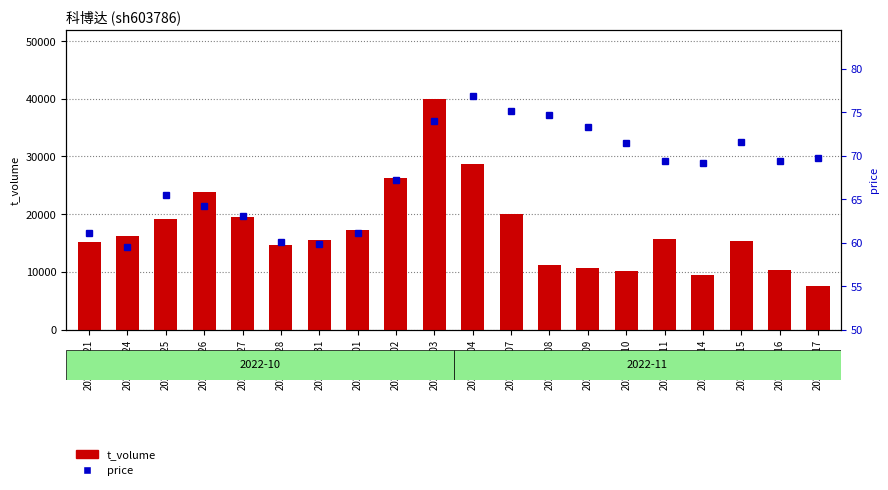

At which category does the chart reach its peak across all series?

2022-11-03